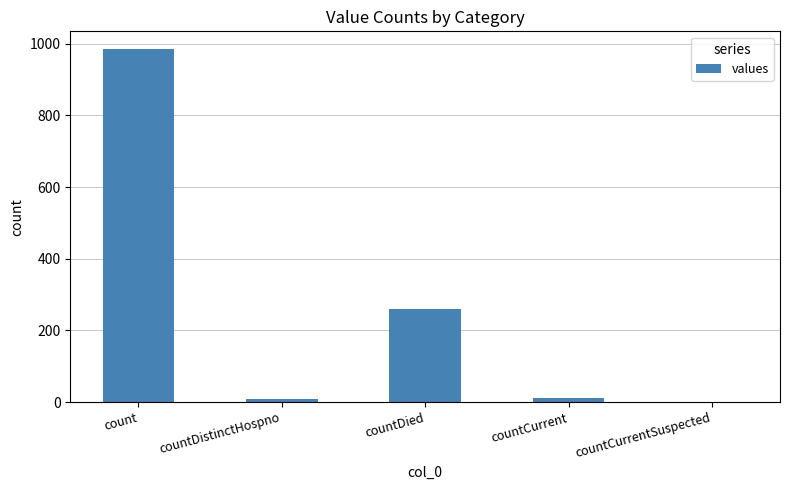

At which category does the chart reach its peak across all series?

count